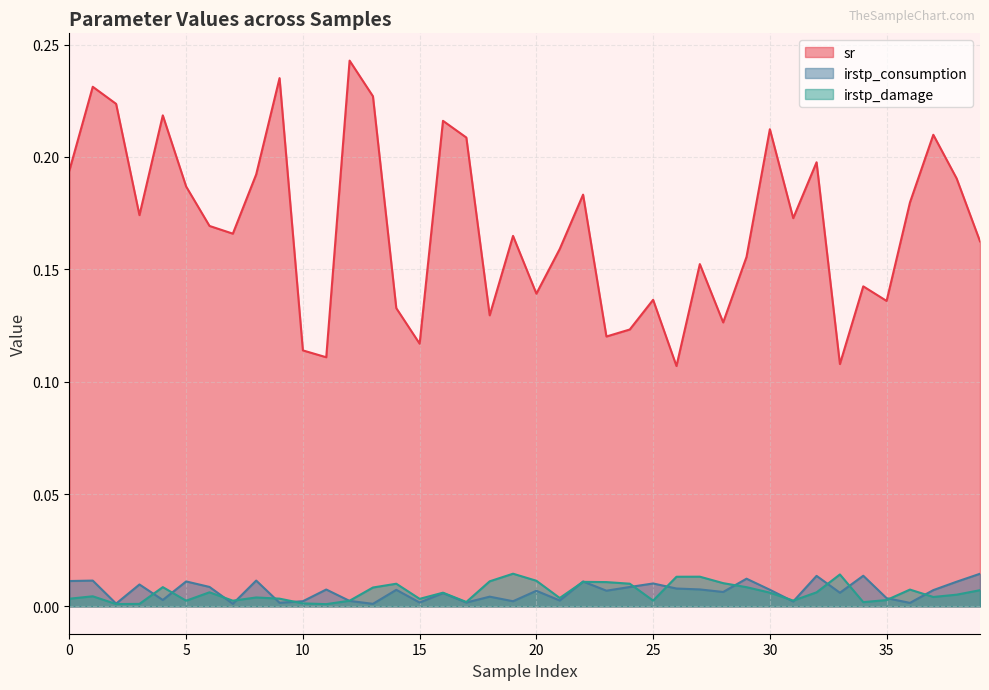

What is the total value across all series at 18?

0.1